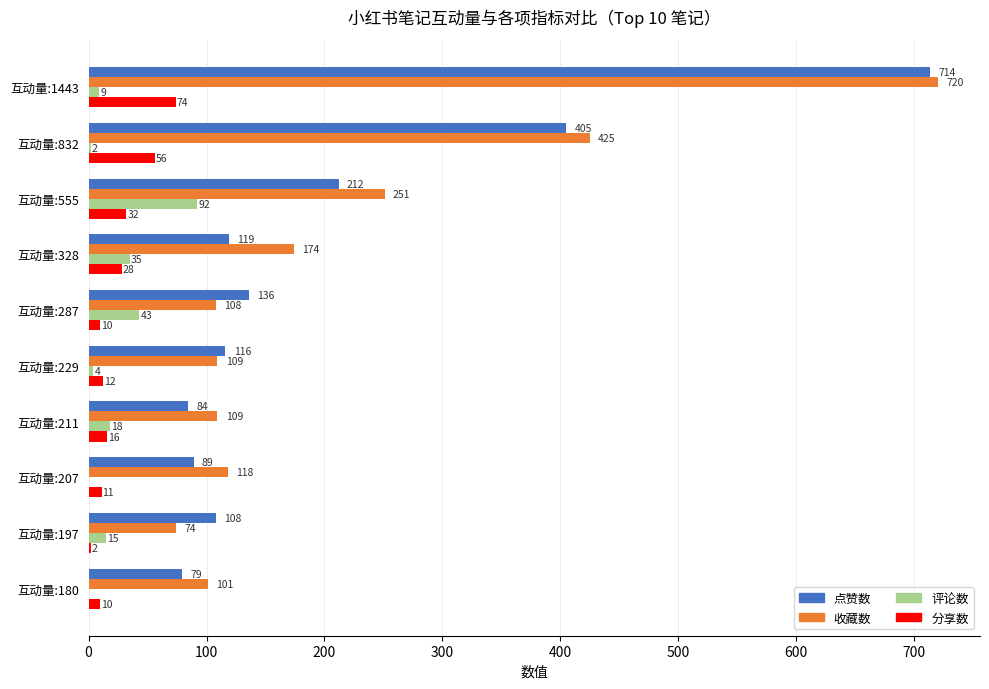

What is the maximum value for 收藏数?

720